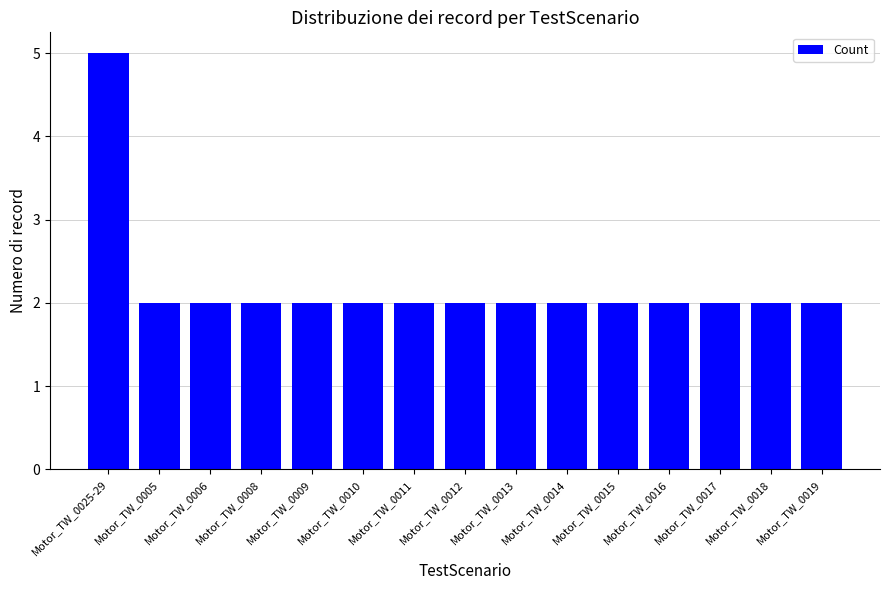

The chart shows a value of 3 at Motor_TW_0017. True or false?

False